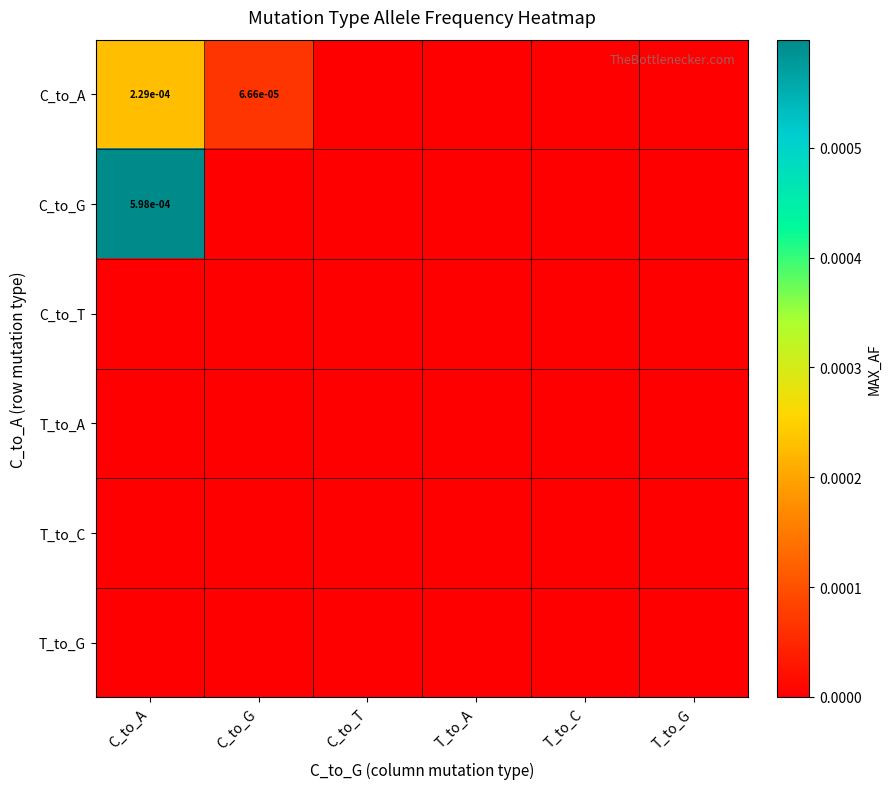

Which category has the lowest value across all series?

C_to_T